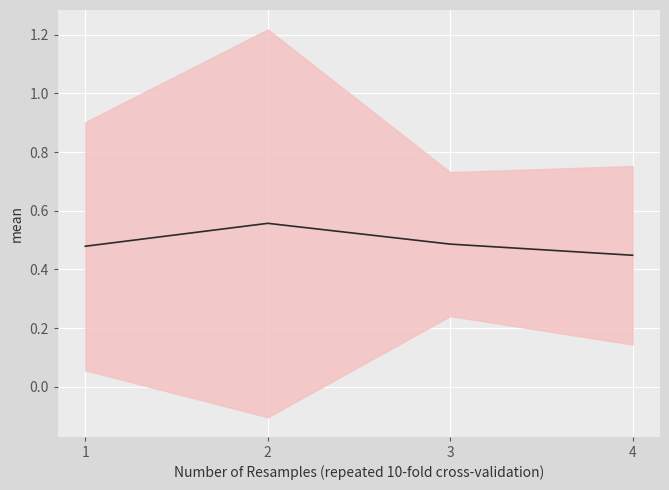

The value at 4 is 0.7. True or false?

False